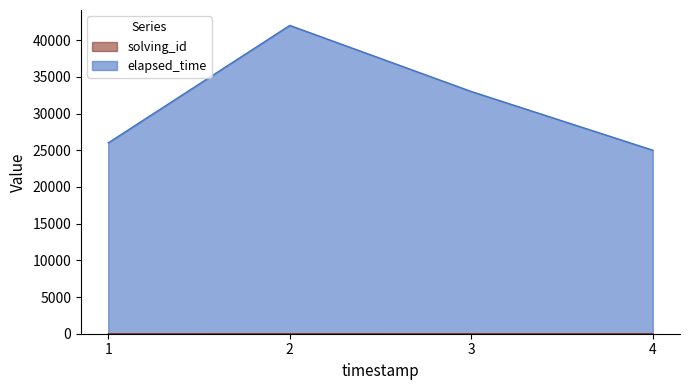

What is the approximate value of elapsed_time at 3, to the nearest 50?

33000